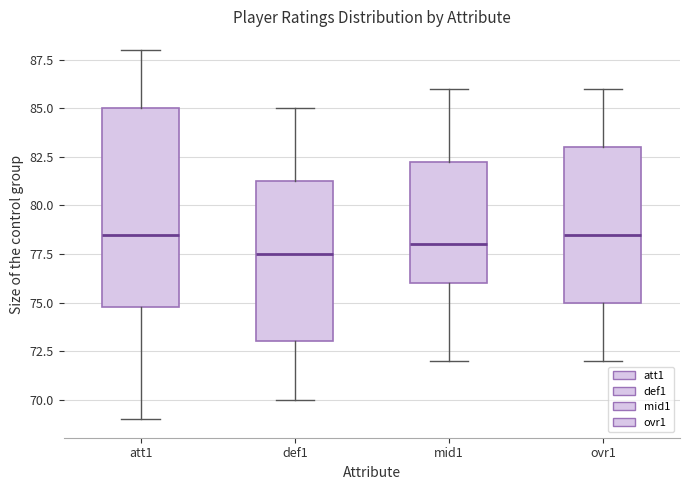

Which box is the tallest, from its lower edge to its upper edge?

att1